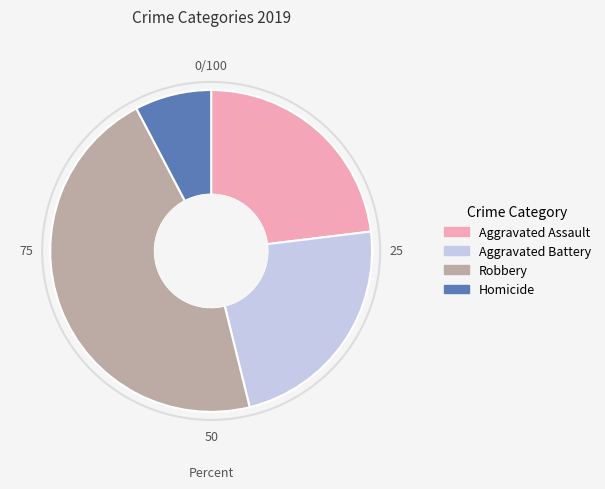

What is the ratio of the value at Homicide to the value at Robbery?

0.2